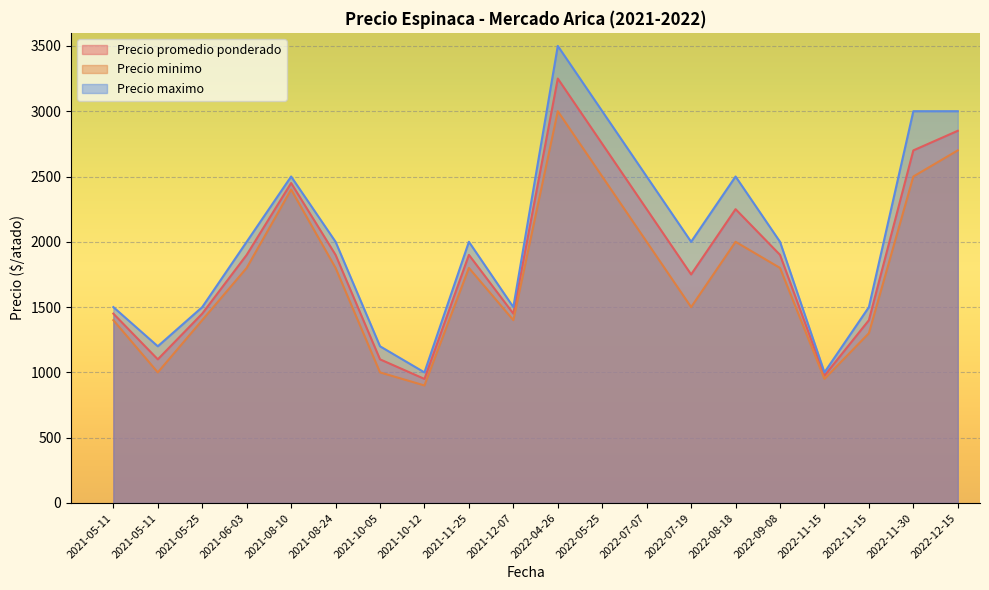

What is the greatest value displayed?

3500